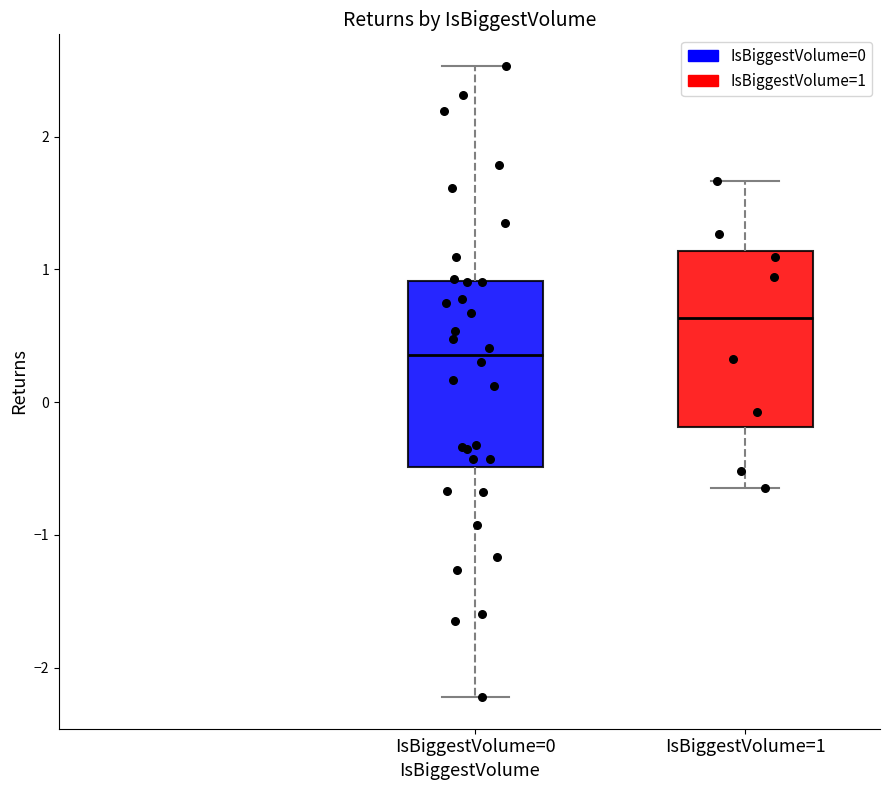

Reading left to right, transcribe this box plot: for each box, give where its median line is, the range the box spans, and where its two whiskers end, as read against the y-axis. The values are not printed on the chart, so give them approximately, as read against the axis.

IsBiggestVolume=0: median 0.4, box -0.5 to 0.9, whiskers -2.2 to 2.5
IsBiggestVolume=1: median 0.6, box -0.2 to 1.1, whiskers -0.6 to 1.7